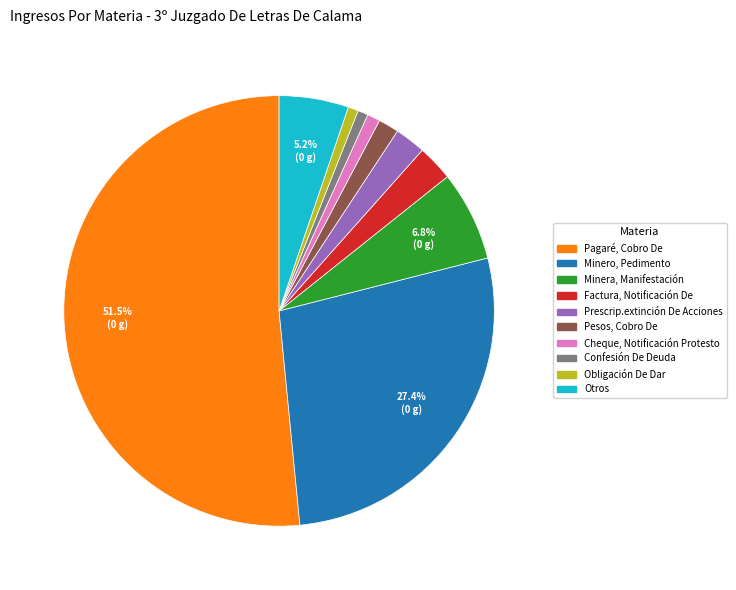

To the nearest percent, what is the difference between the largest and smallest slice percentages?

51%